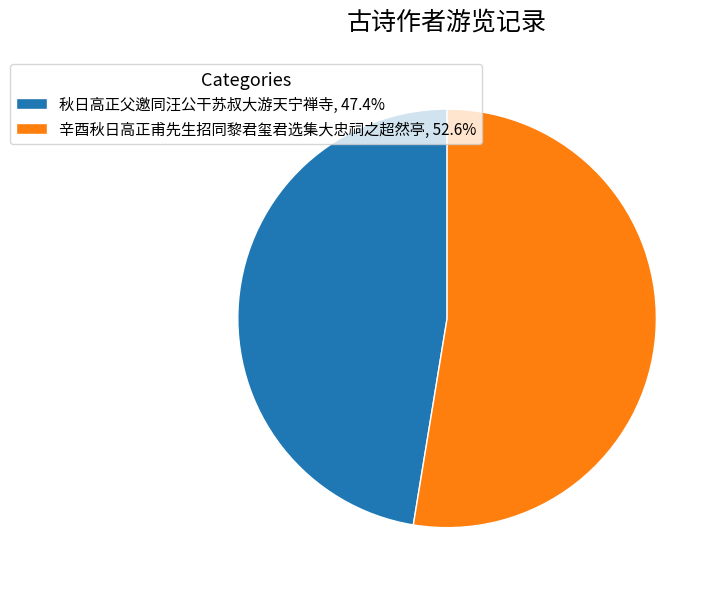

Which slice is the largest?

辛酉秋日高正甫先生招同黎君玺君选集大忠祠之超然亭